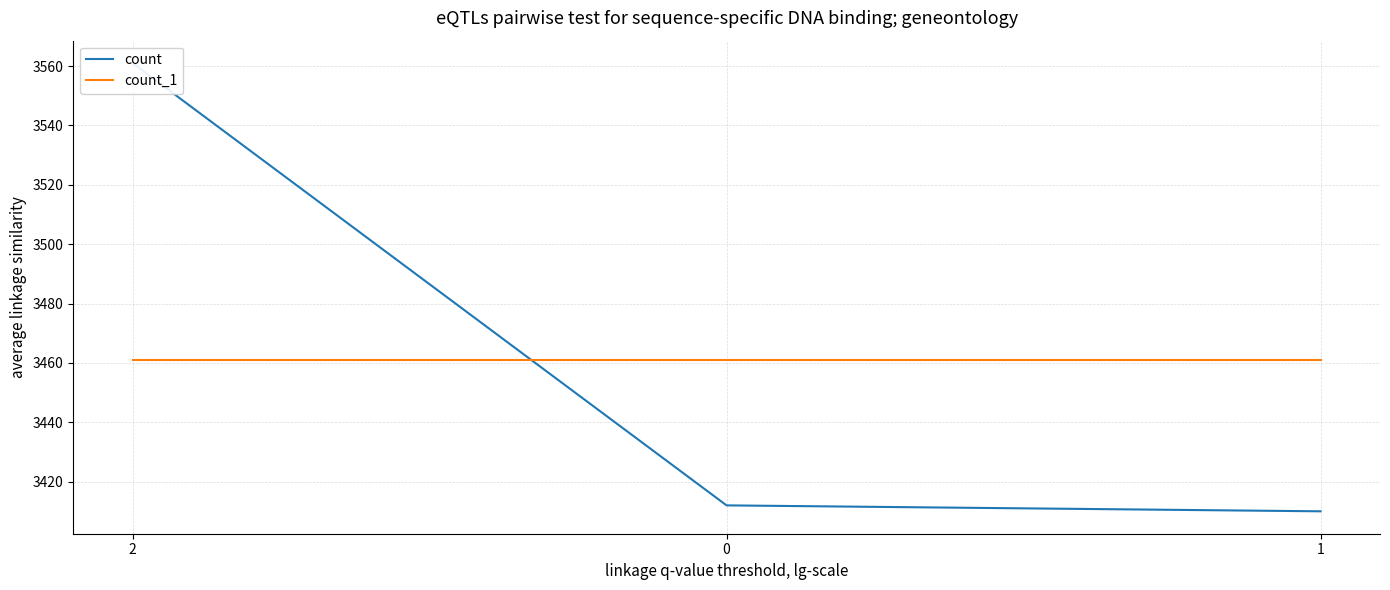

What is the smallest value displayed?

3410